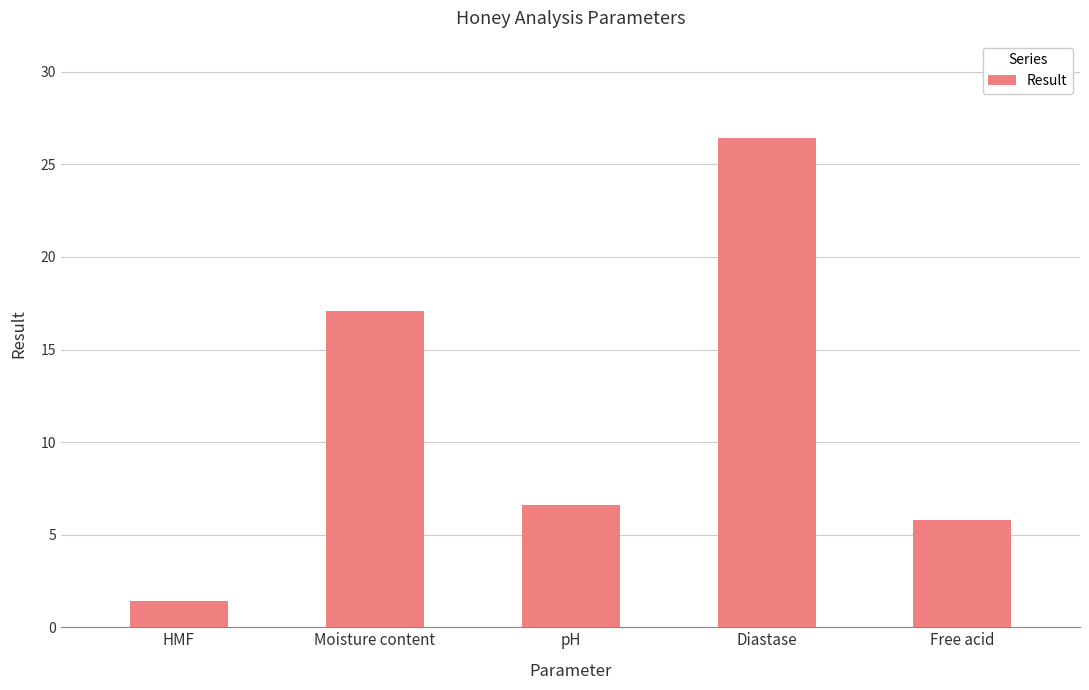

Between Diastase and pH, which is larger?

Diastase